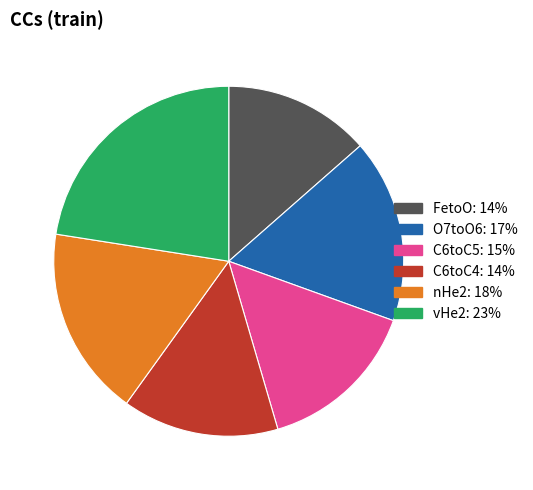

Does any single category account for the majority?

No